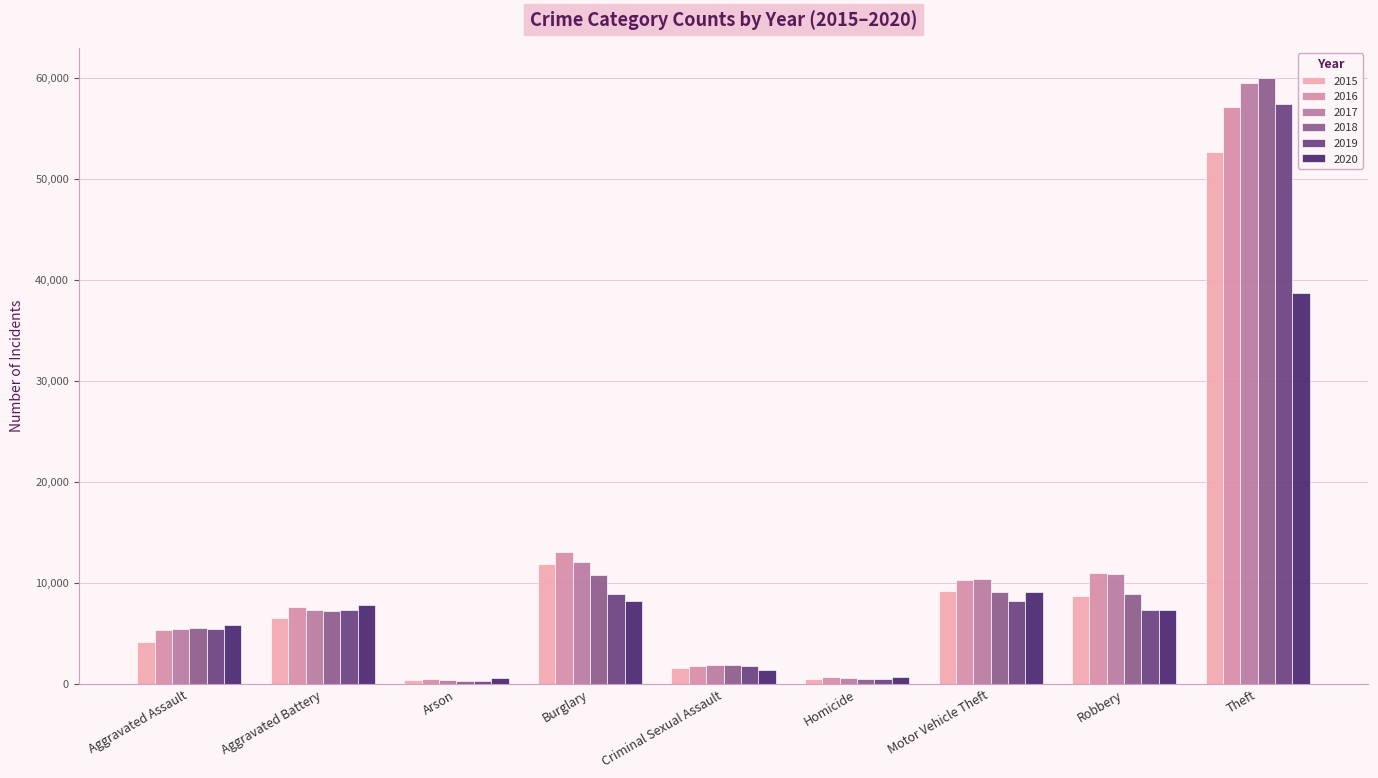

What is the sum of the 2017 values at Burglary and Homicide?

12728